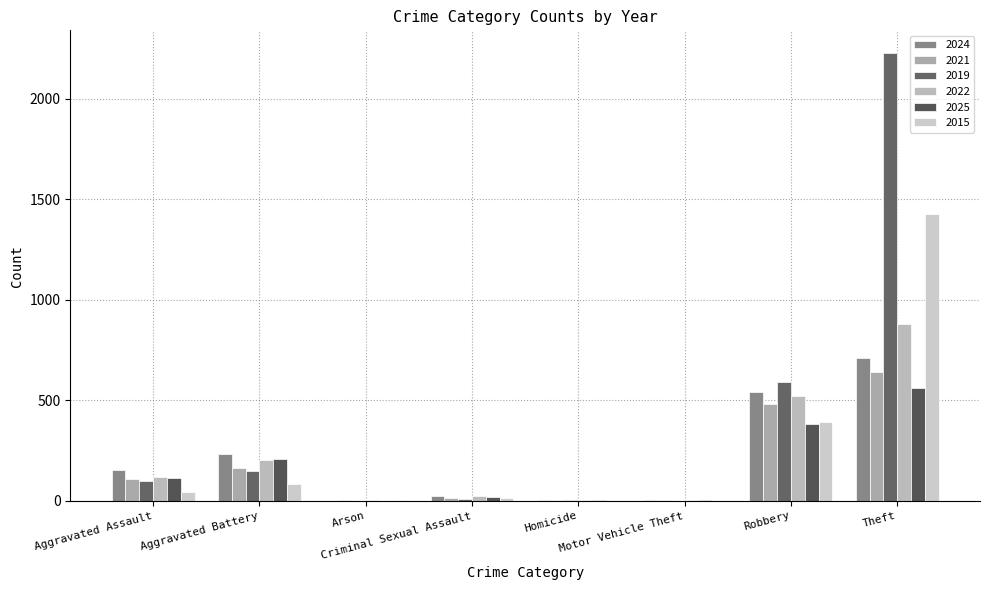

Read the 2019 value at Robbery, to the nearest 50.

600